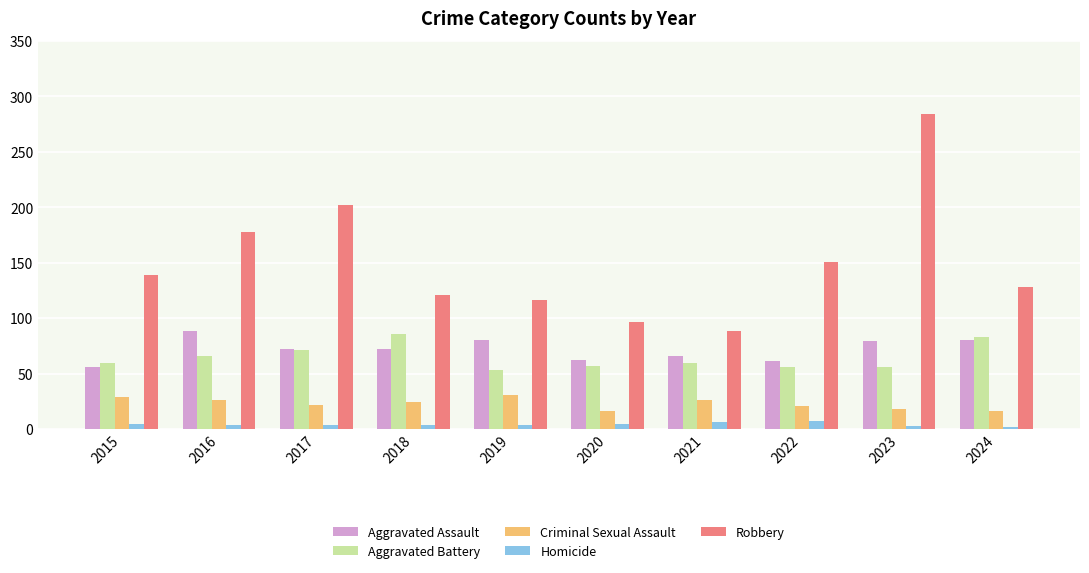

At which label does Aggravated Assault reach its minimum?

2015